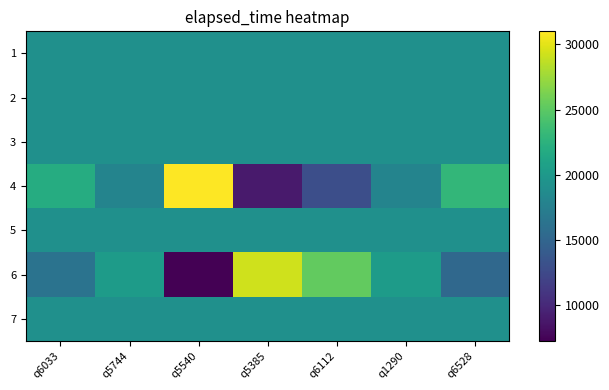

List the series in order of their peak value, highest first.

4, 6, 1, 2, 3, 5, 7